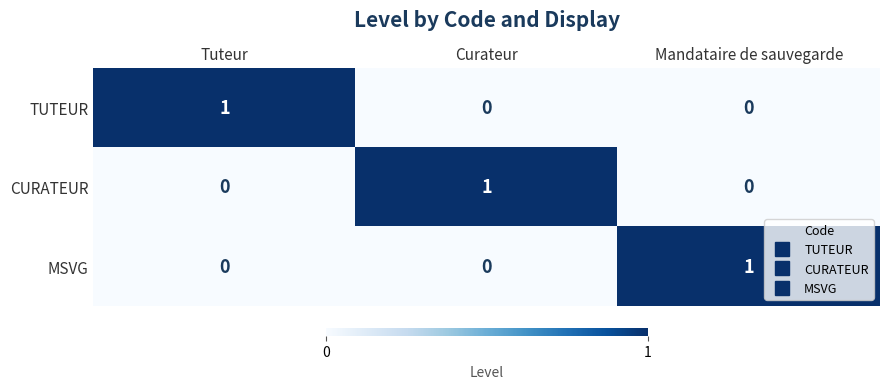

Which category has the highest value in the MSVG series?

Mandataire de sauvegarde